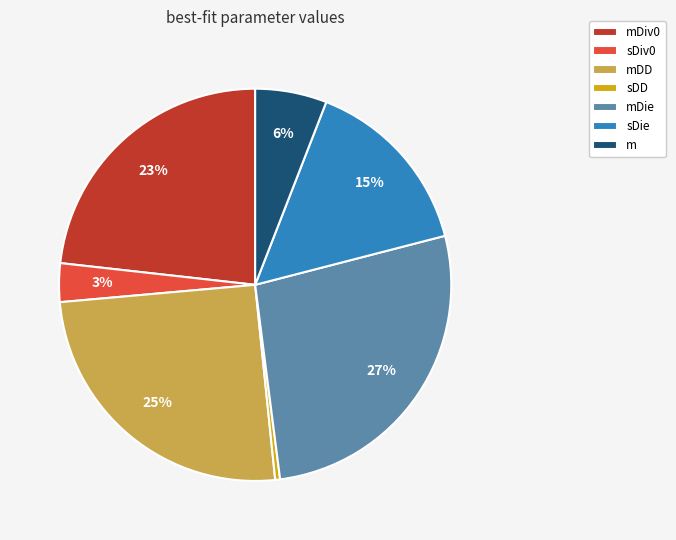

To the nearest percent, what is the difference between the largest and smallest slice percentages?

27%